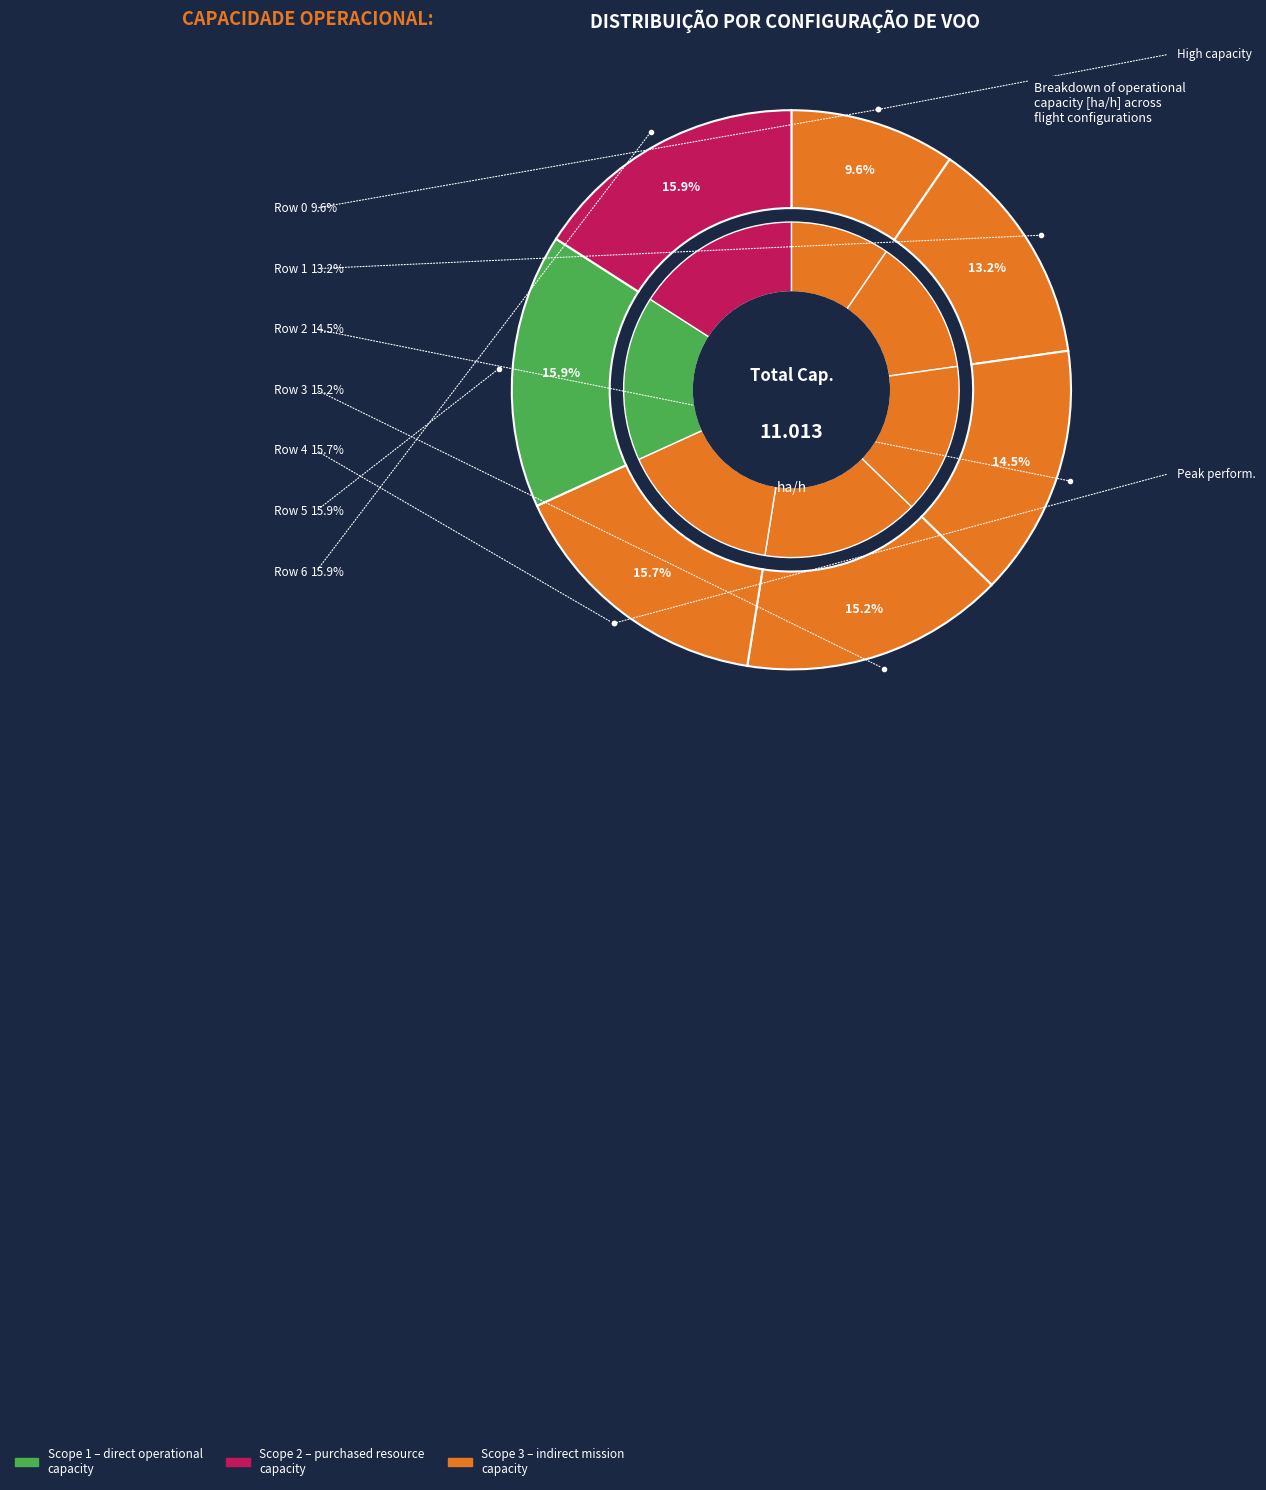

Is there a majority slice in this chart?

No